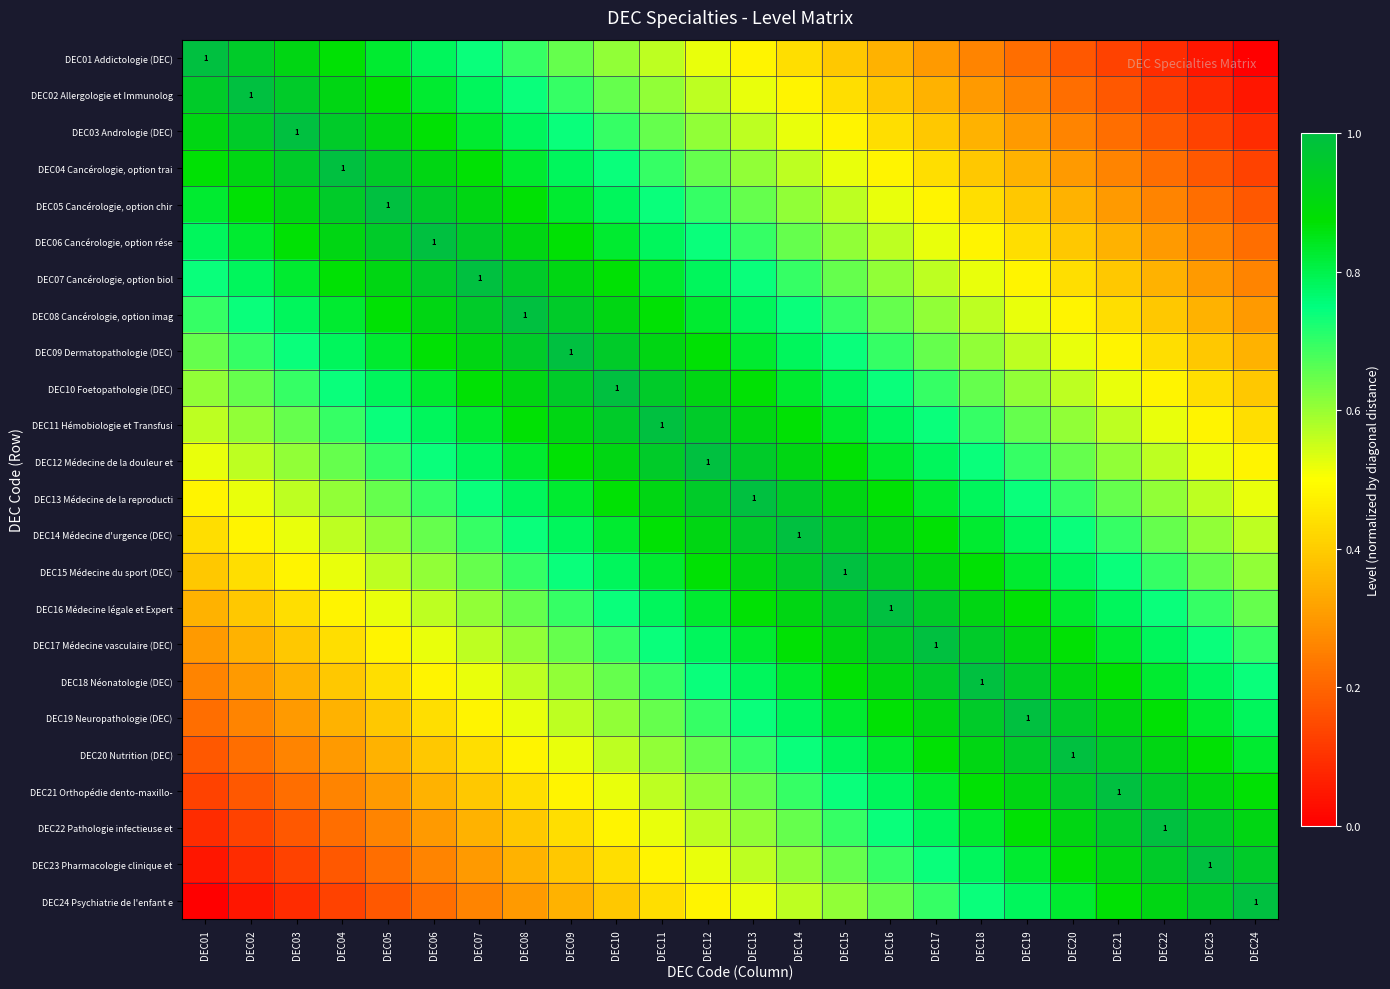

At which category does the chart reach its minimum across all series?

DEC24